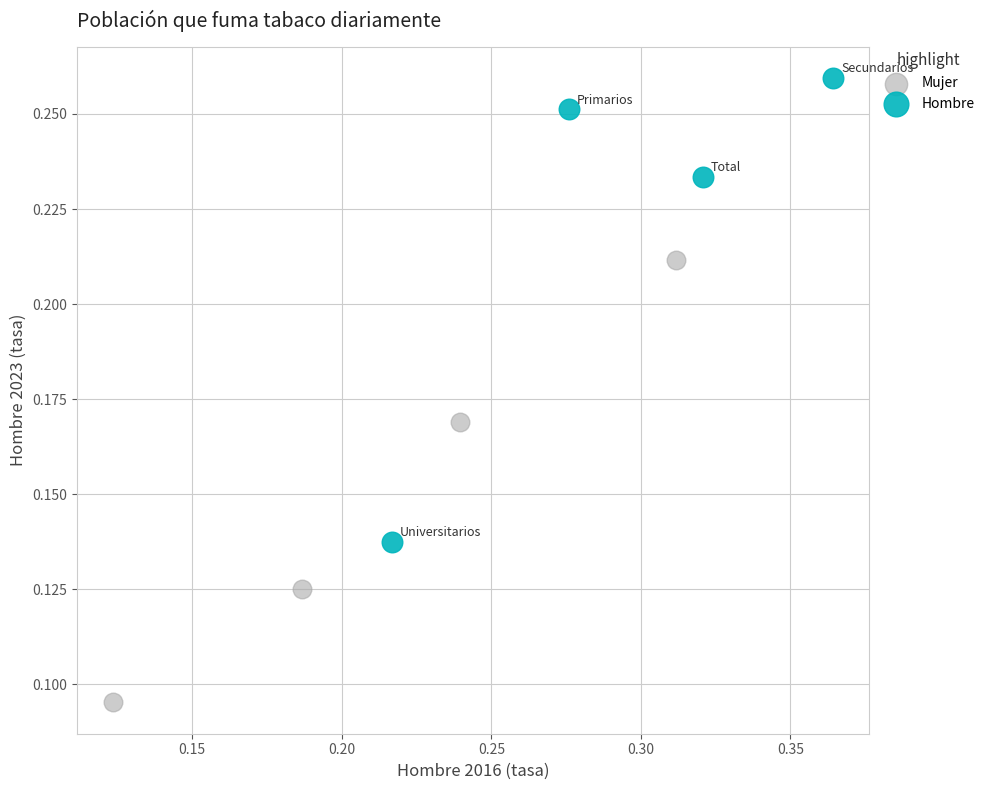

Which series reaches the minimum Y coordinate?

Mujer